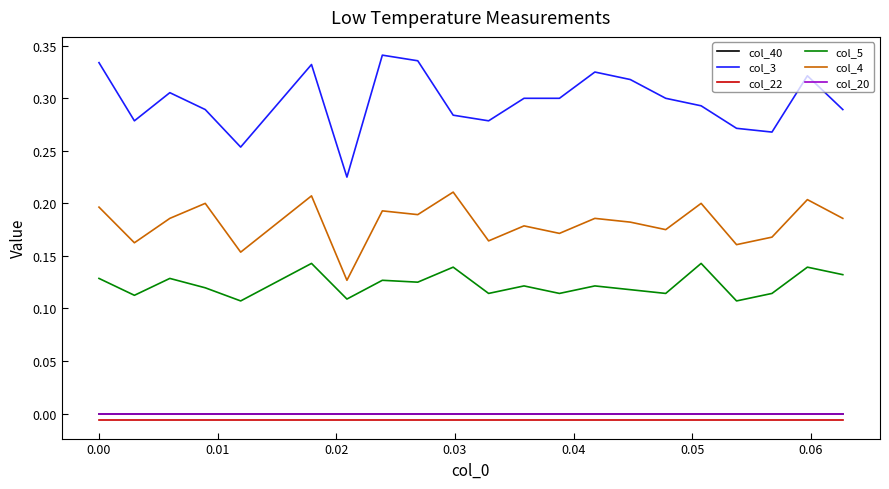

Which series has the largest total across all categories?

col_3